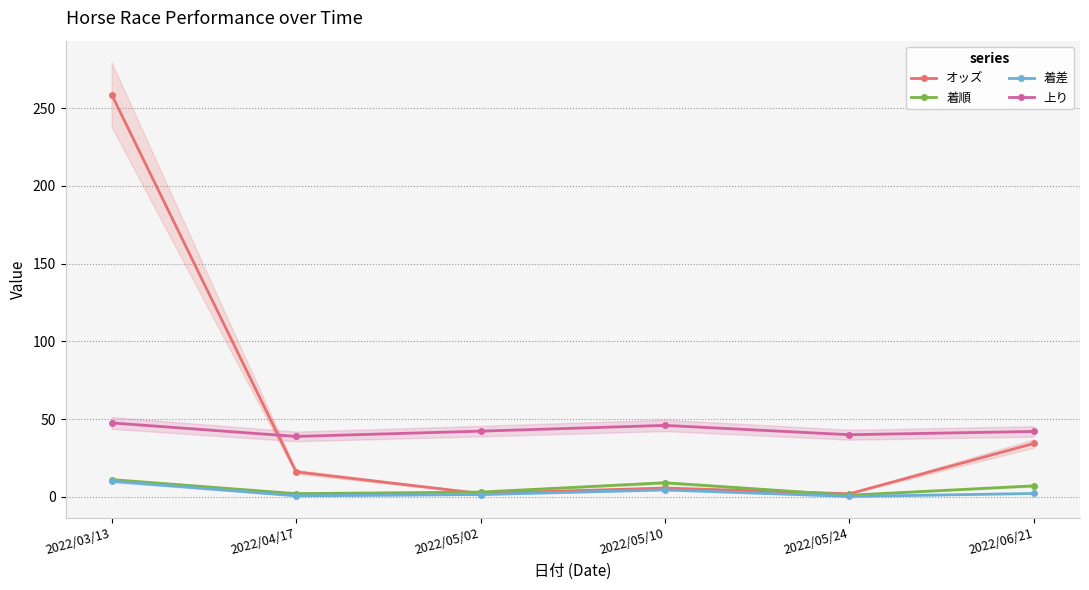

Is it true that 上り equals 8.0 at 2022/05/24?

False